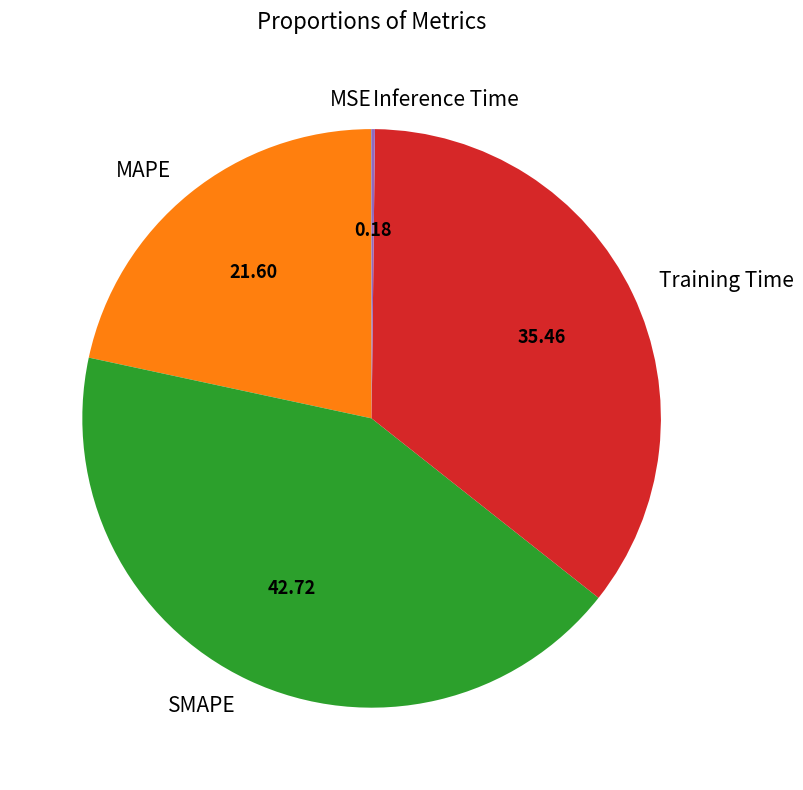

Is it true that MAPE is 37% of the pie?

False